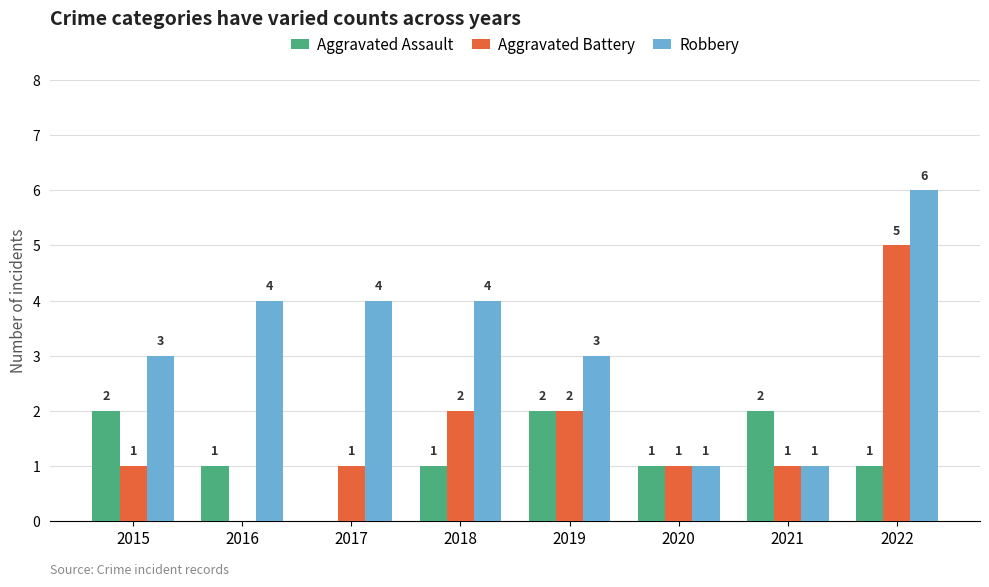

What is the highest value of the Aggravated Battery series?

5